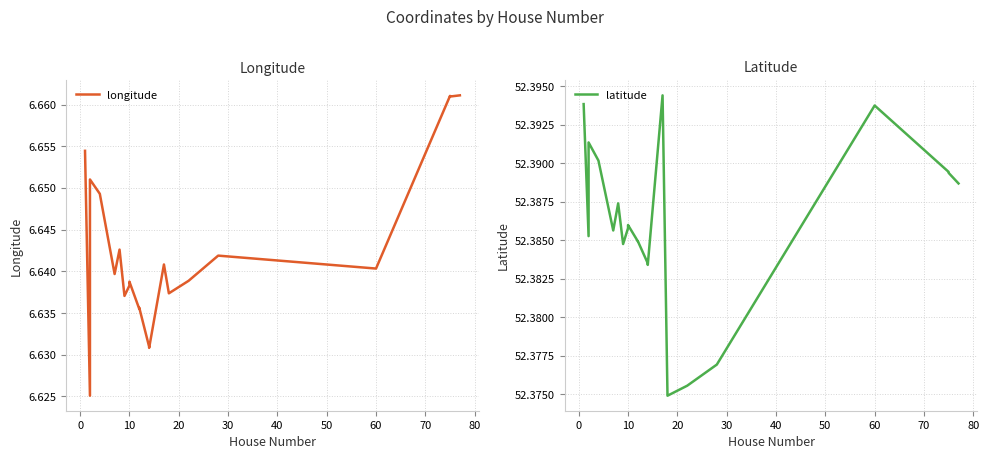

Is it true that latitude equals 26.6 at 14?

False